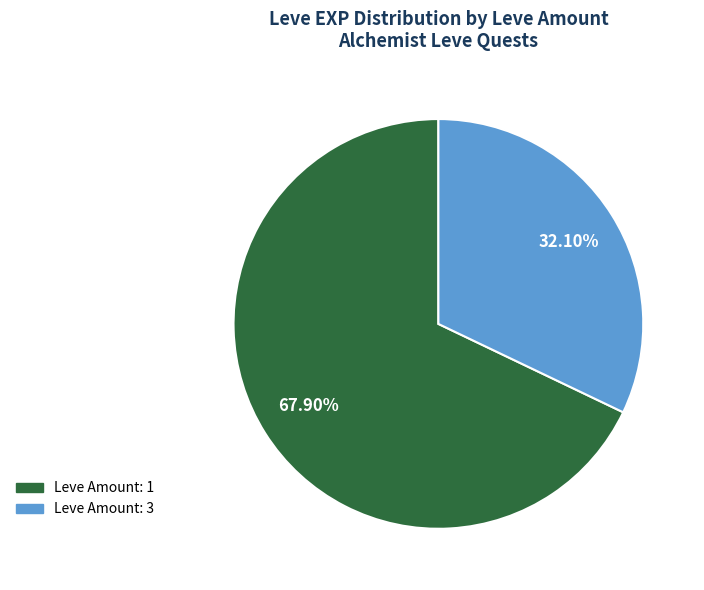

Is there any slice that represents more than half of the pie?

Yes